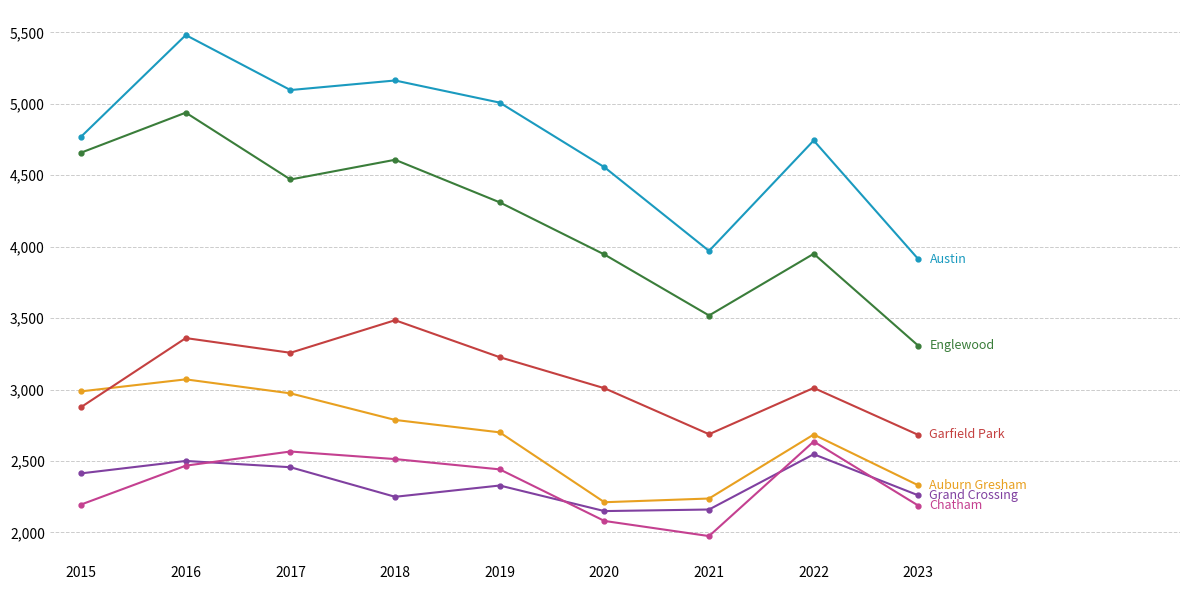

What is the spread (max minus min) of values at 2016?

3014